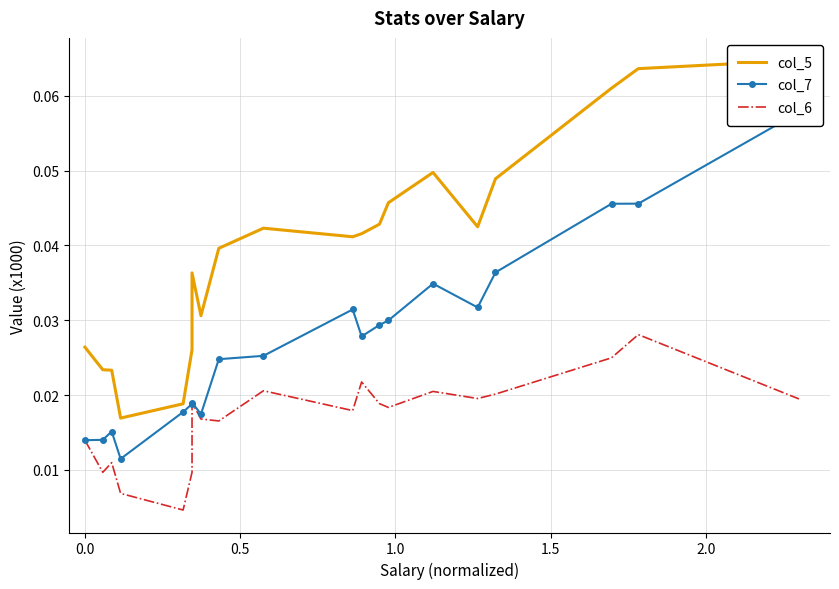

The col_6 series shows 0.0 at 0.5. True or false?

False